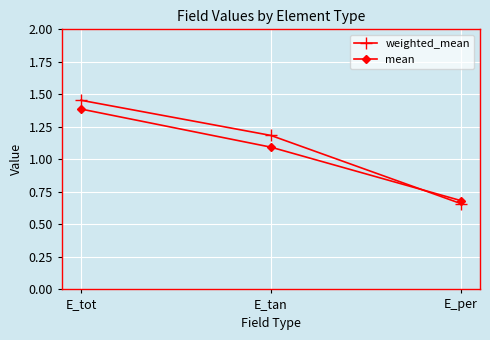

What is the difference between the weighted_mean values at E_tan and E_per?

0.5